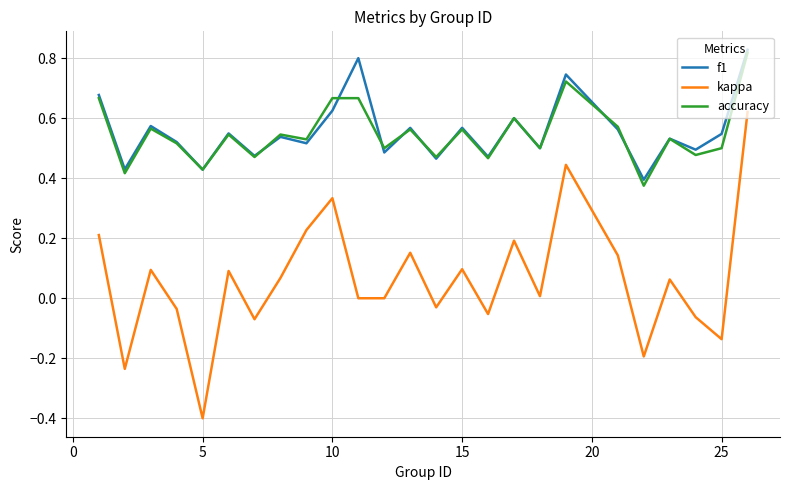

Which series has the widest spread of values?

kappa